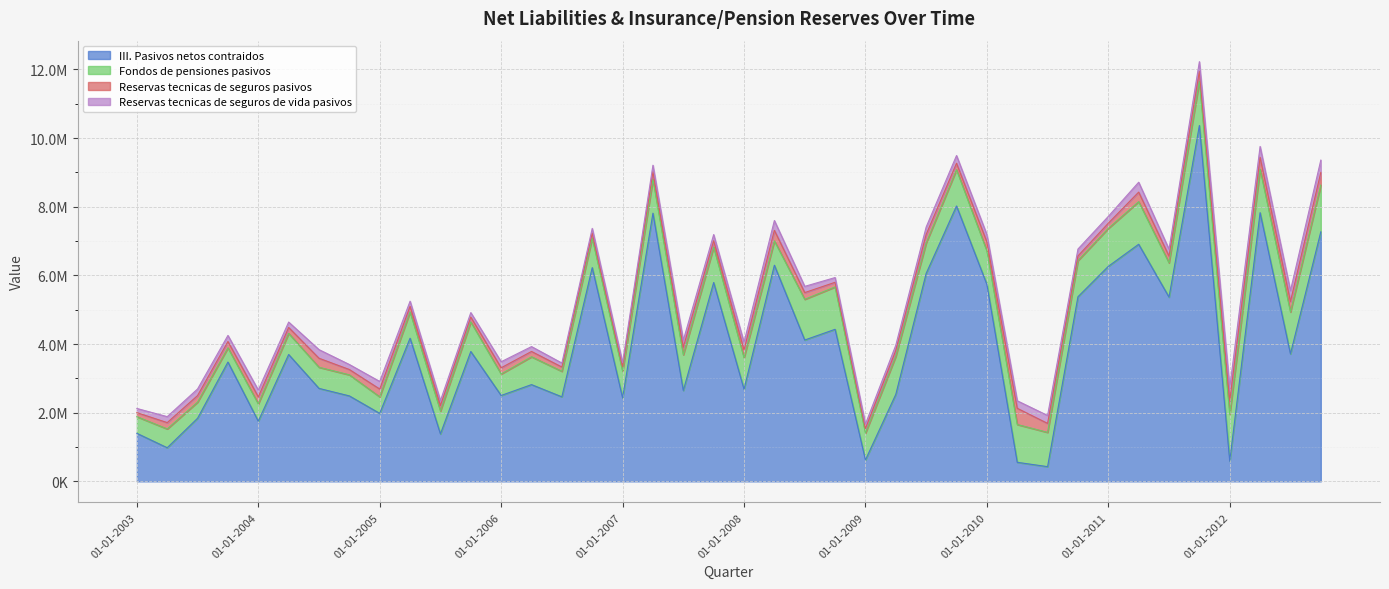

How many data points in Reservas tecnicas de seguros de vida pasivos are less than 197645?

20